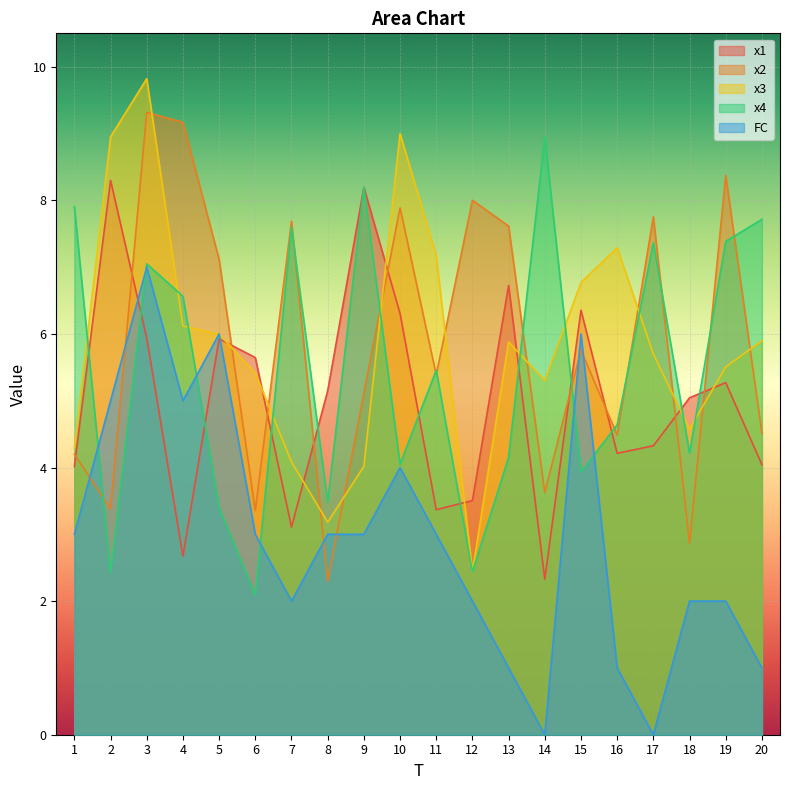

Reading right to left, transcribe all the data shown in this chart.

x1: 4.0	5.3	5.0	4.3	4.2	6.4	2.3	6.7	3.5	3.4	6.3	8.2	5.1	3.1	5.6	5.9	2.7	5.9	8.3	4.0
x2: 4.5	8.4	2.9	7.8	4.5	5.8	3.6	7.6	8.0	5.4	7.9	5.1	2.3	7.7	3.4	7.1	9.2	9.3	3.4	4.2
x3: 5.9	5.5	4.6	5.7	7.3	6.8	5.3	5.9	2.4	7.2	9.0	4.0	3.2	4.1	5.4	6.0	6.1	9.8	9.0	4.3
x4: 7.7	7.4	4.2	7.4	4.6	3.9	9.0	4.2	2.4	5.5	4.0	8.2	3.5	7.6	2.1	3.4	6.6	7.0	2.4	7.9
FC: 1.0	2.0	2.0	0.0	1.0	6.0	0.0	1.0	2.0	3.0	4.0	3.0	3.0	2.0	3.0	6.0	5.0	7.0	5.0	3.0